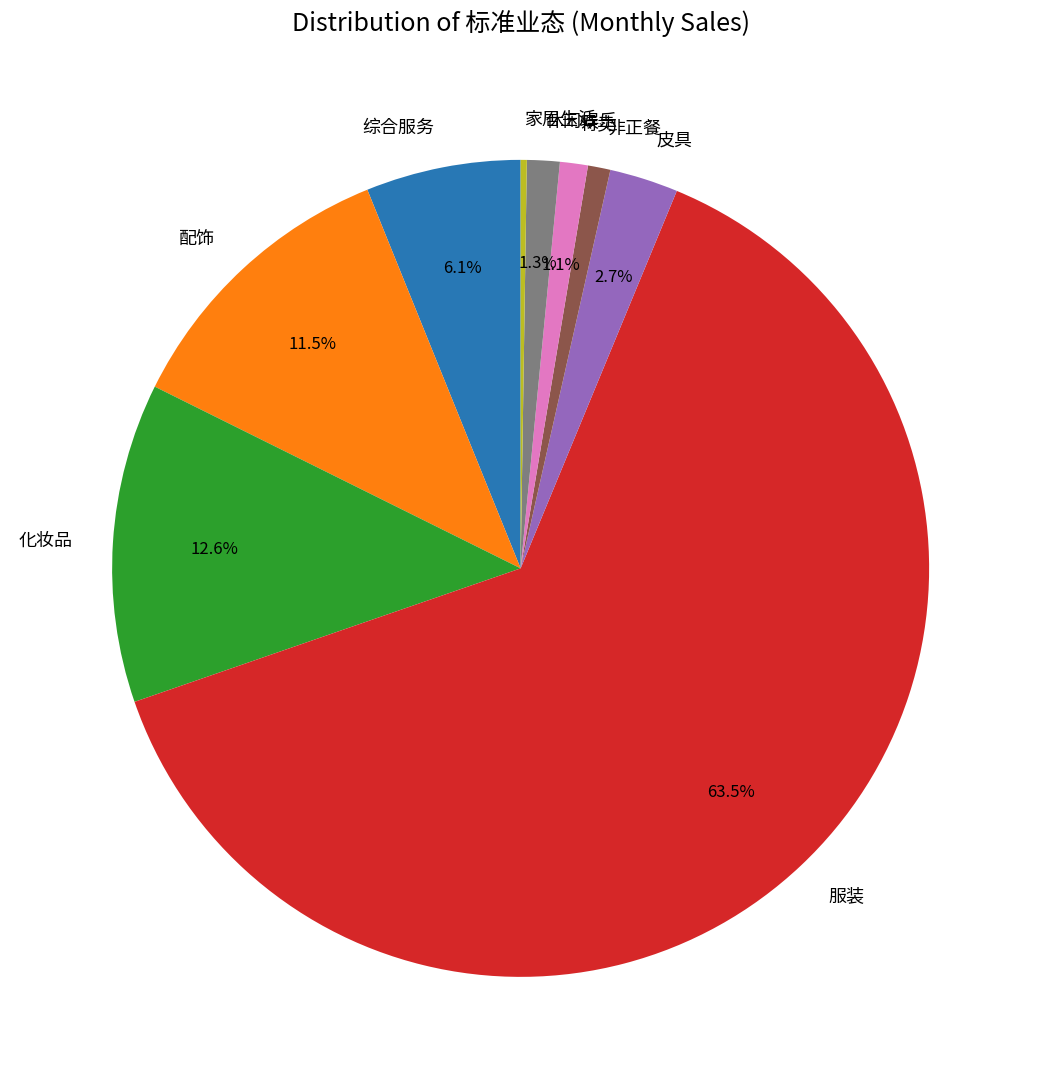

Which slice represents more than half of the pie?

服装